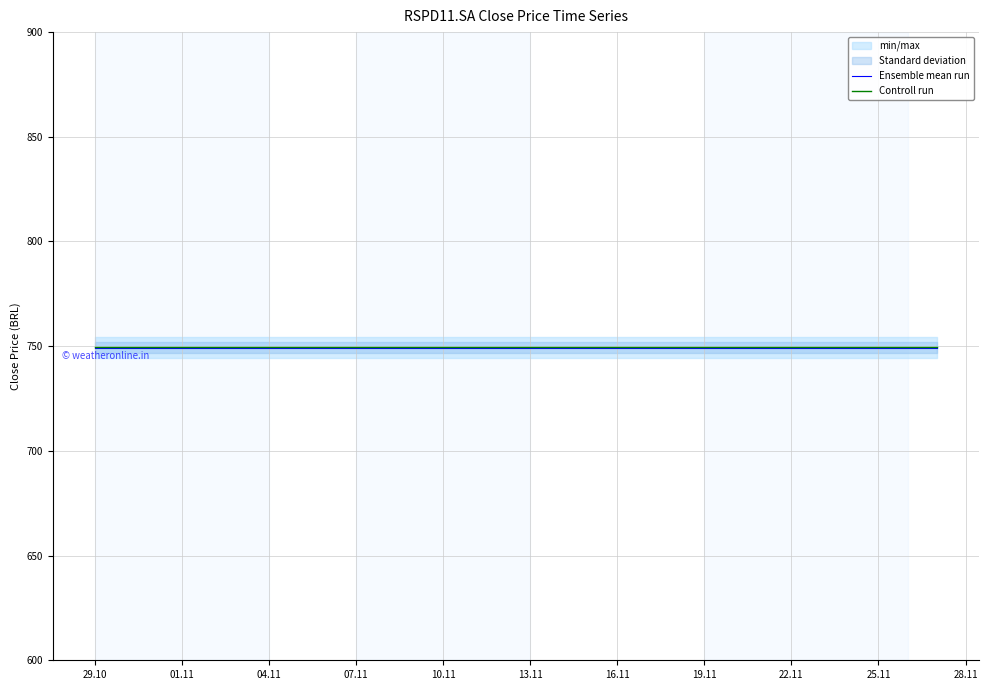

Is it true that Controll run equals 259.5 at 07.11?

False